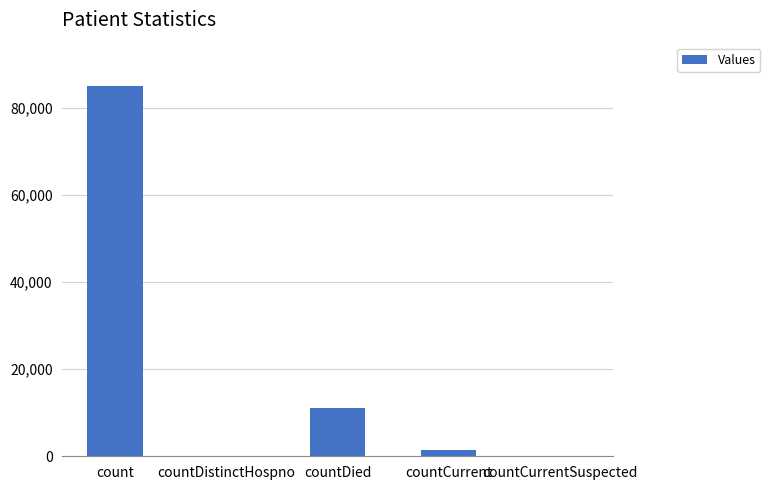

Count the number of categories in the chart.

5